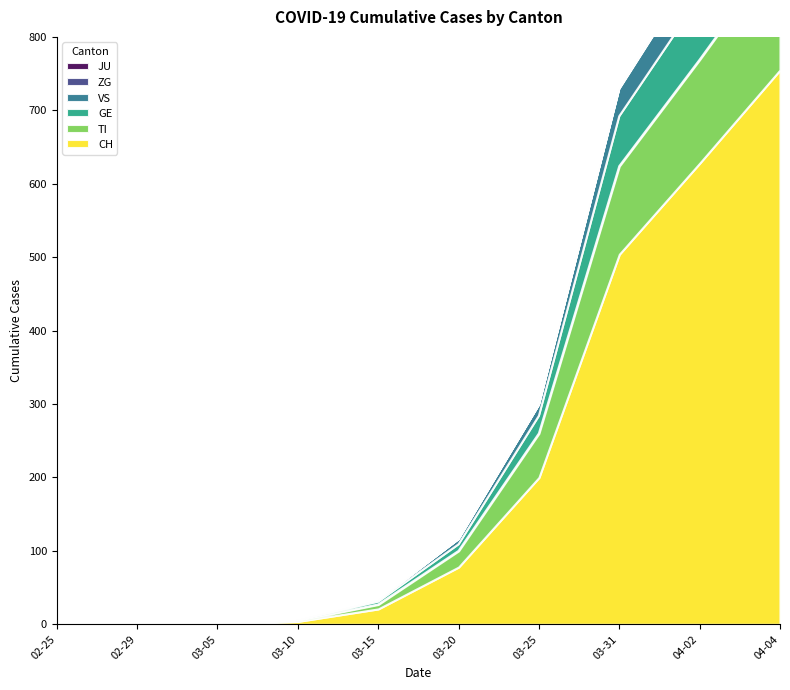

What is the label of the 7th point from the left?

2020-03-25